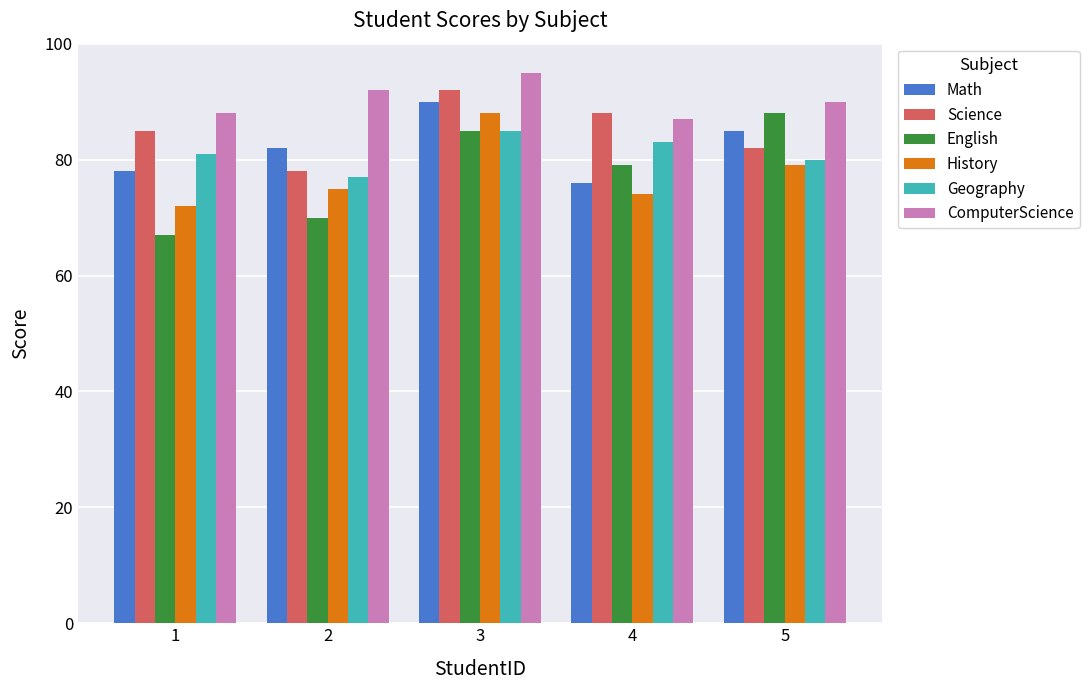

What value does the Geography series have at 4?

83